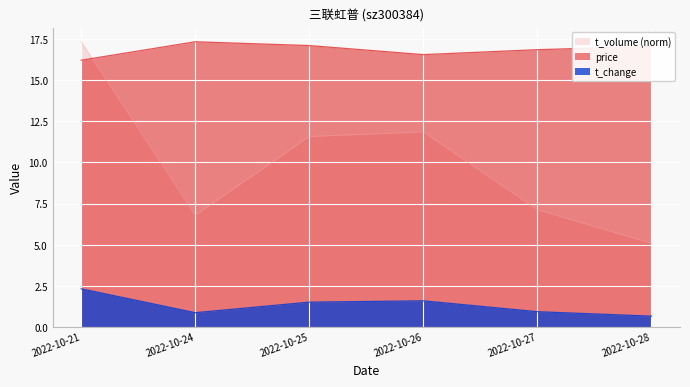

At which label does price reach its peak?

2022-10-24